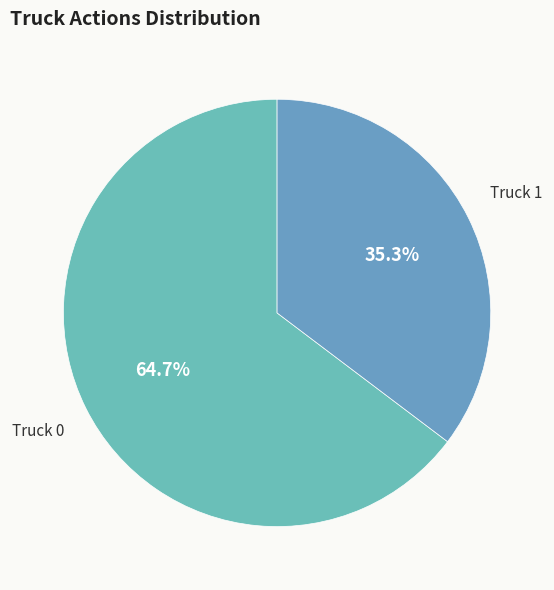

Is there any slice that represents more than half of the pie?

Yes